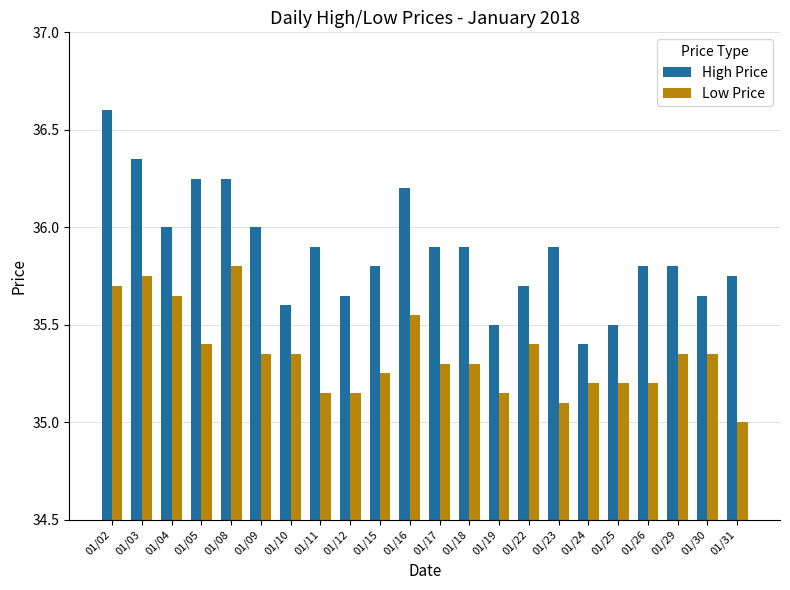

Rank the series by their maximum value, from highest to lowest.

High Price, Low Price